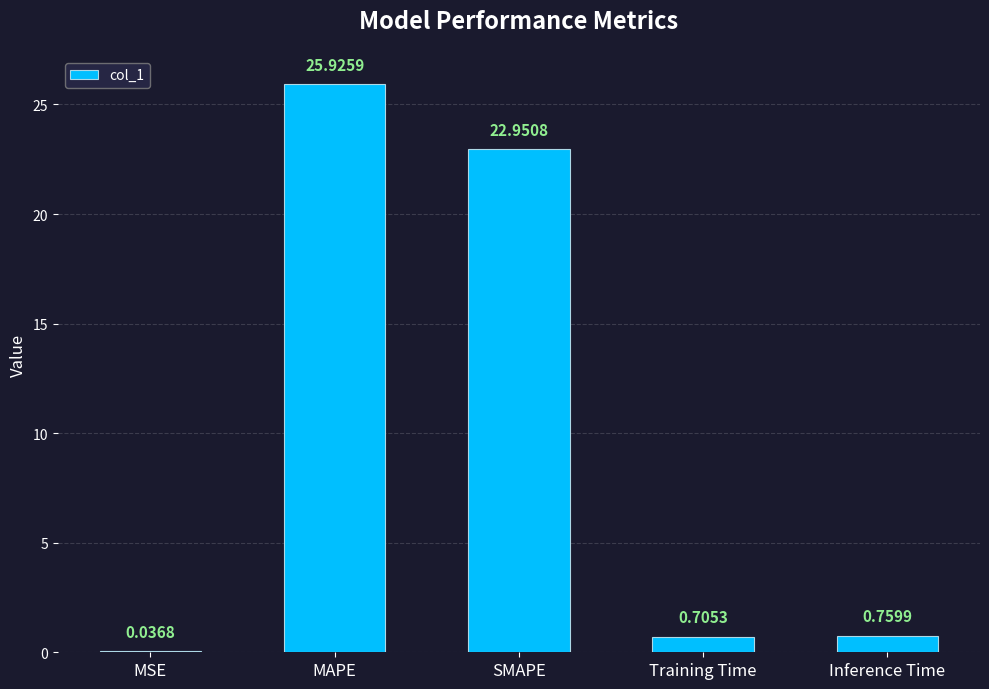

At which category does the chart reach its peak across all series?

MAPE